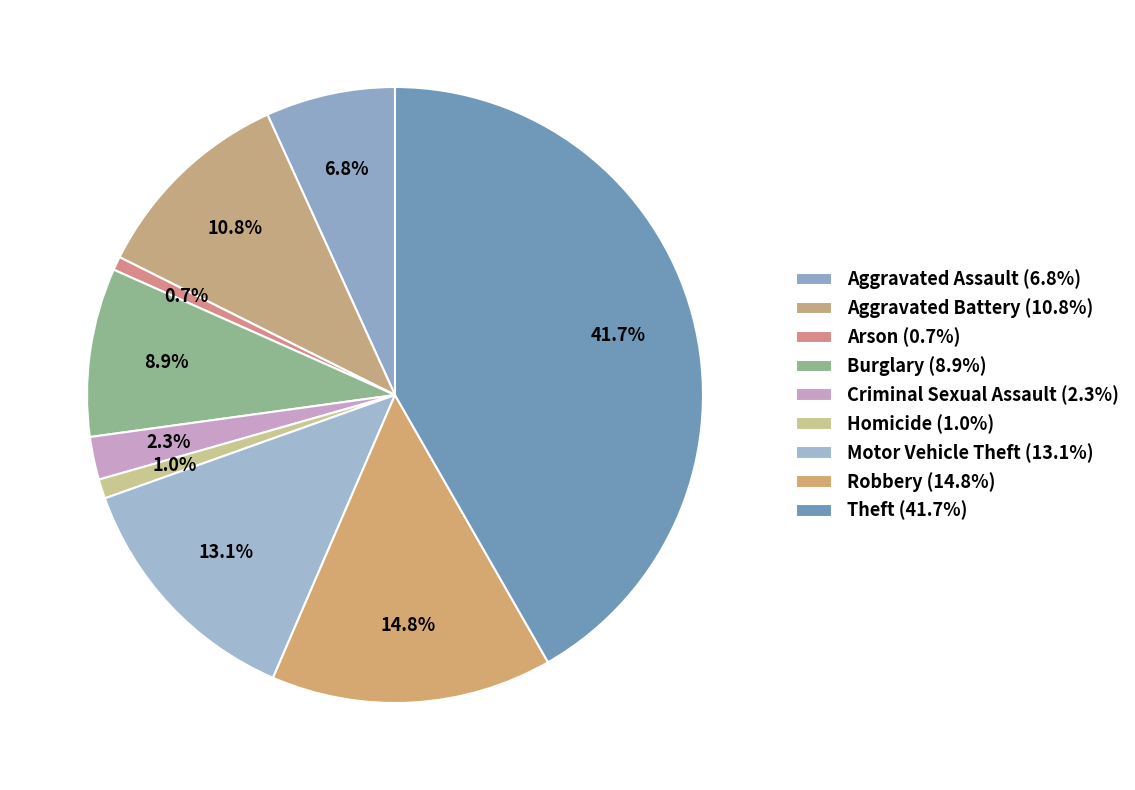

How many slices are in this pie chart?

9